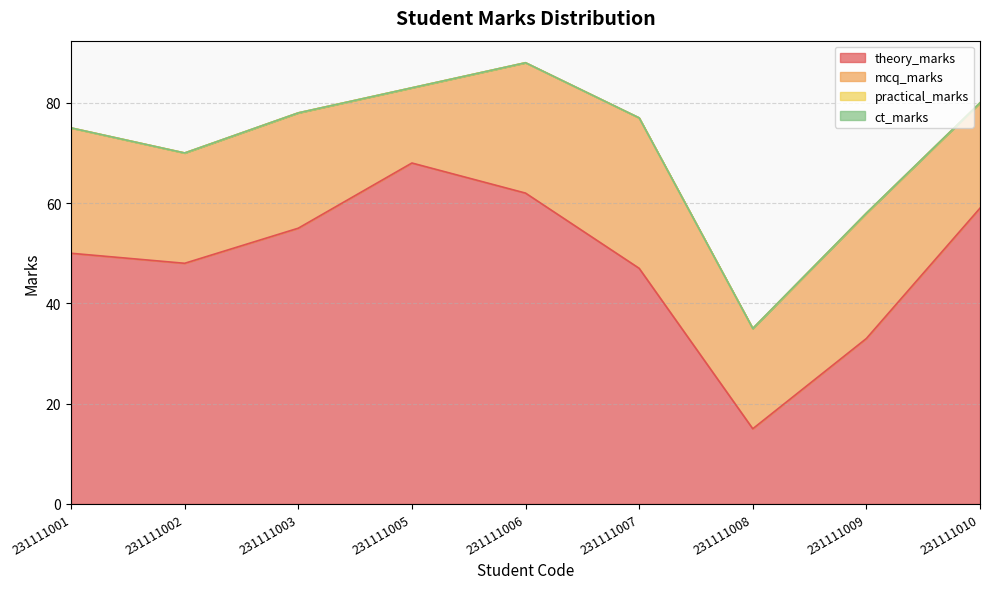

The value of mcq_marks at 231111002 is 38. True or false?

False